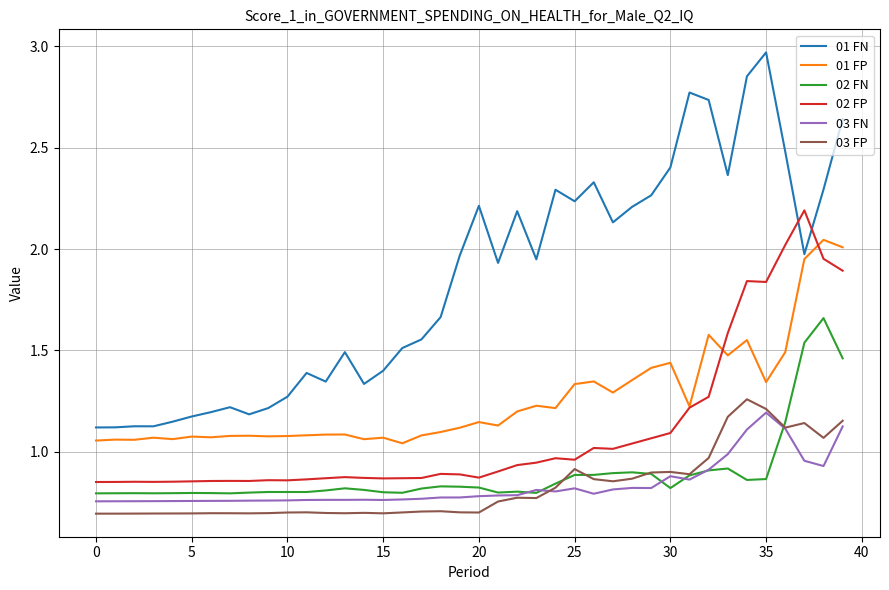

True or false: 02 FP and 01 FN intersect in this chart.

True